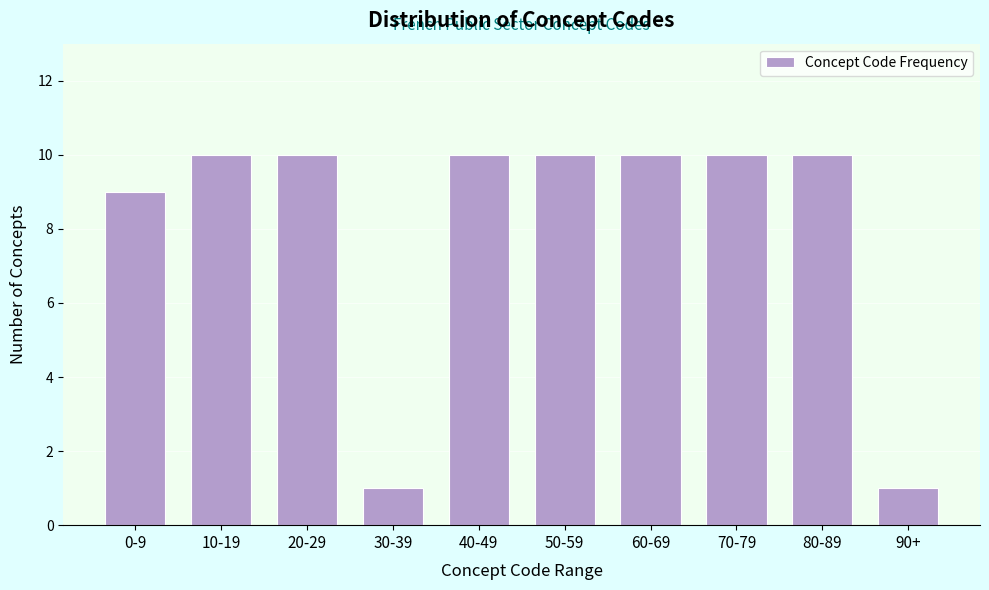

Reading left to right, what are all the values shown in this chart?

0-9=9	10-19=10	20-29=10	30-39=1	40-49=10	50-59=10	60-69=10	70-79=10	80-89=10	90+=1